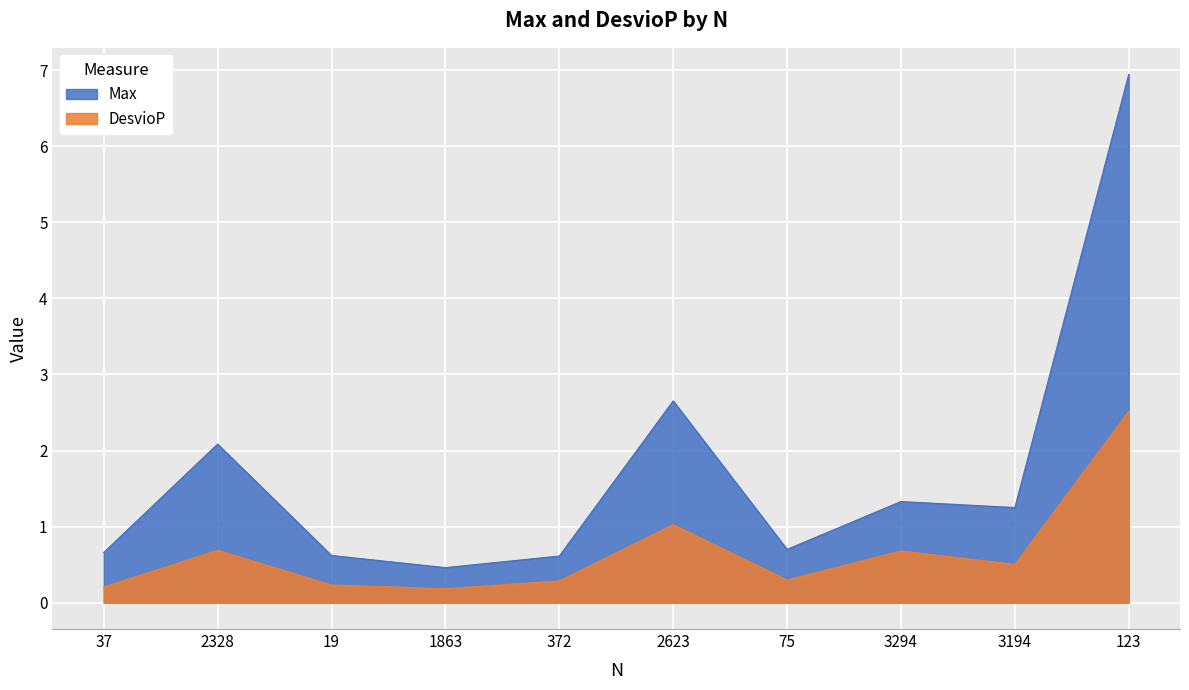

What is the spread (max minus min) of values at 19?

0.4